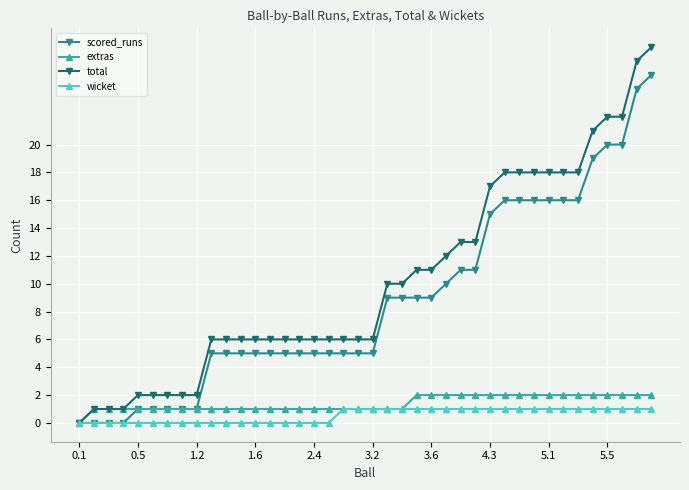

What is the difference between the maximum and minimum values in the extras series?

2